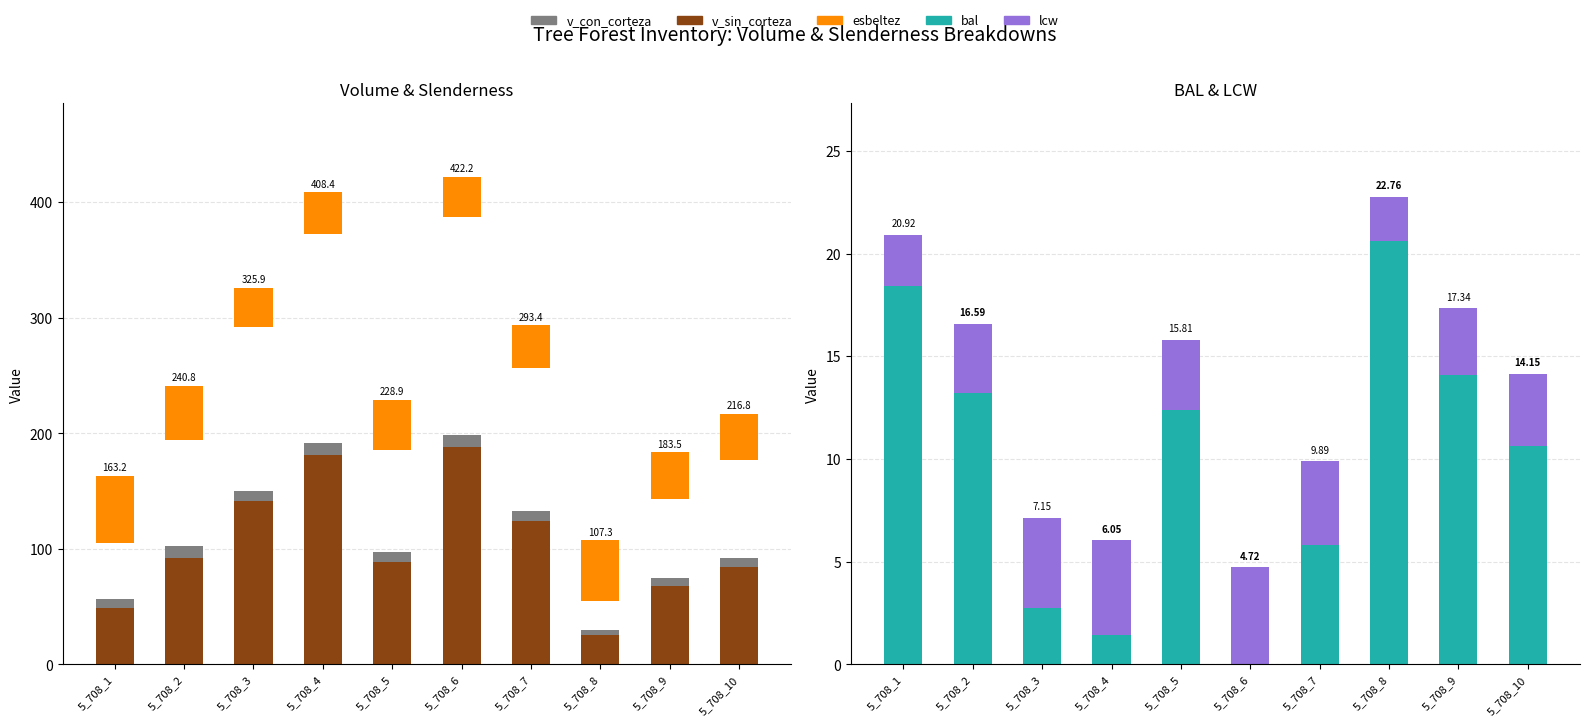

What is the value of the lcw bar at the 3rd from the left?

4.4